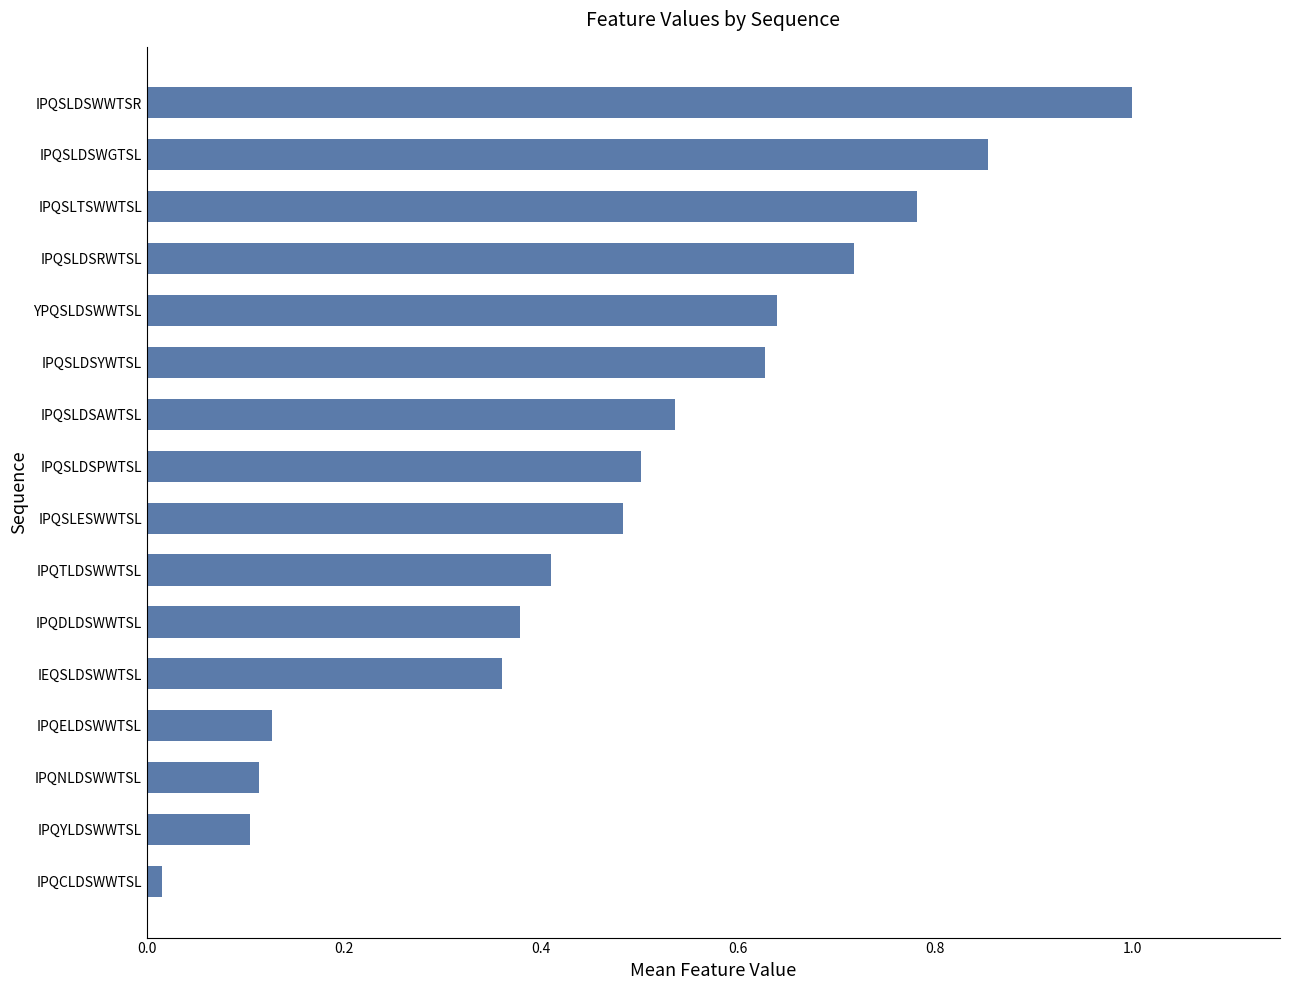

Is it true that the value at IPQDLDSWWTSL is 0.1?

False